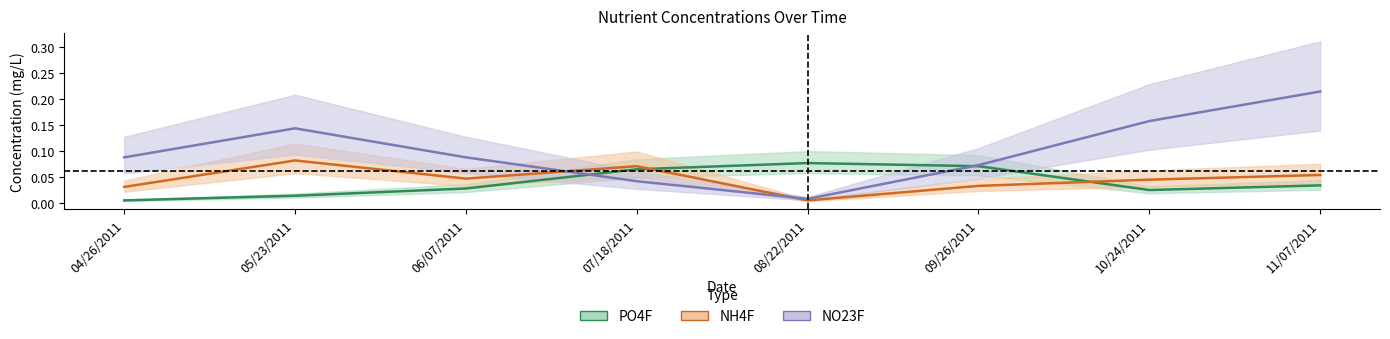

Count the number of categories in the chart.

8